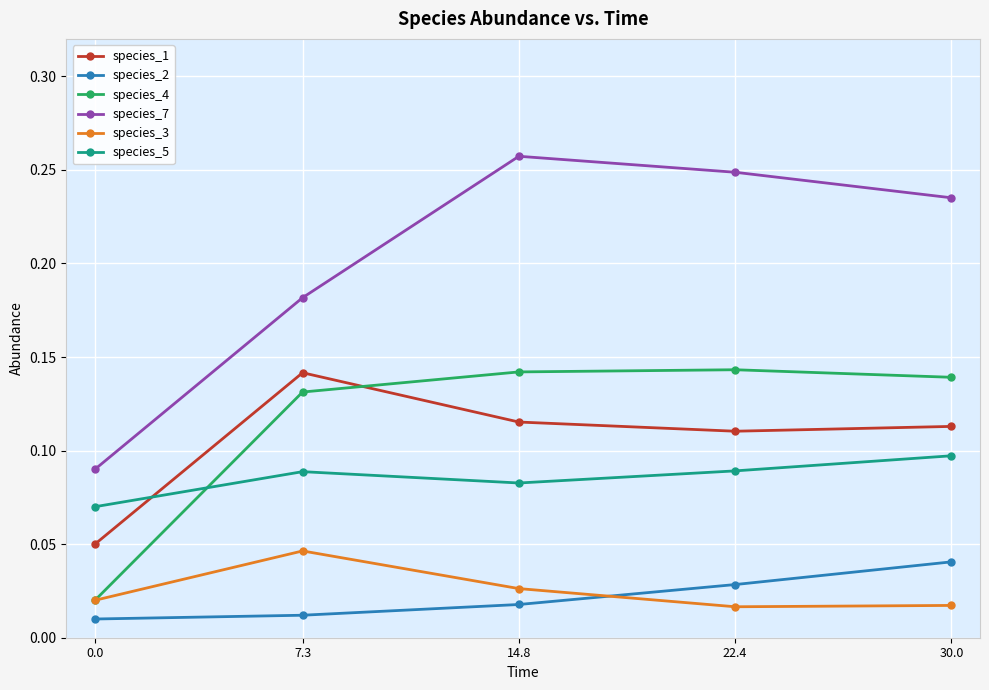

Does the chart have visible grid lines?

Yes